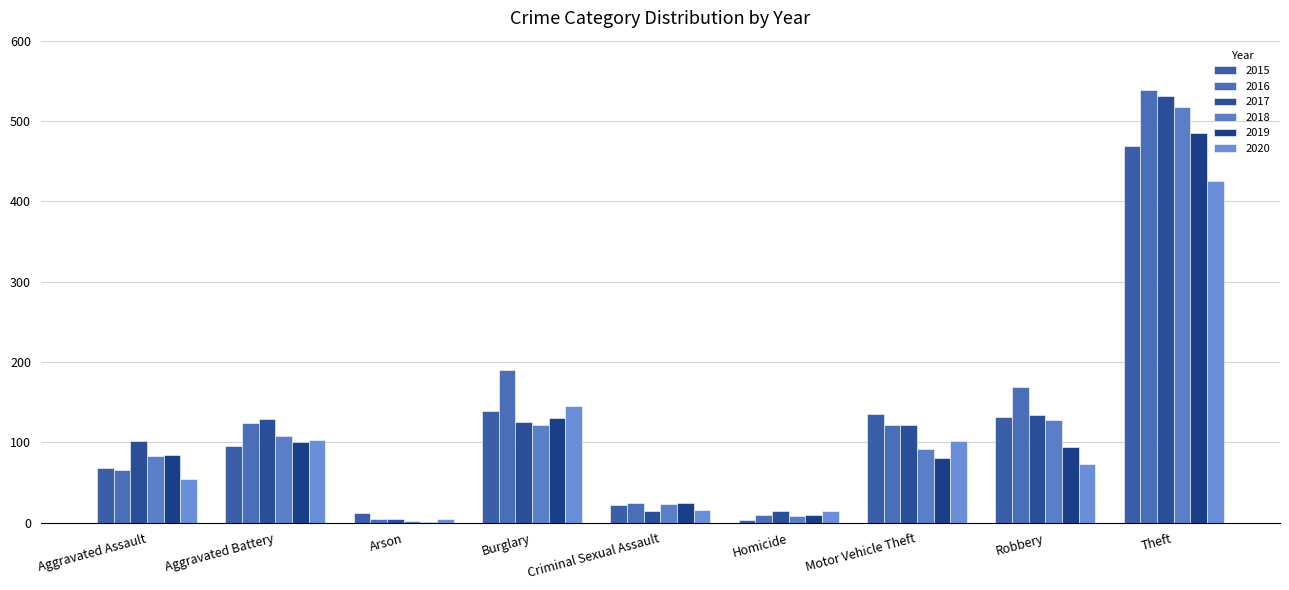

Which category has the lowest value in the 2020 series?

Arson